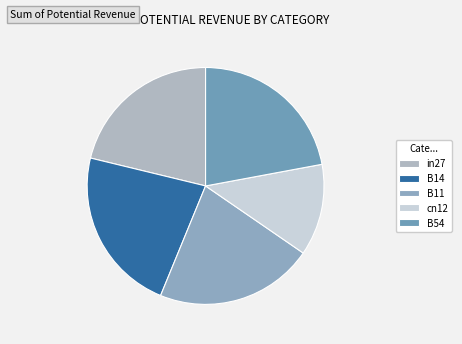

How many slices are in this pie chart?

5